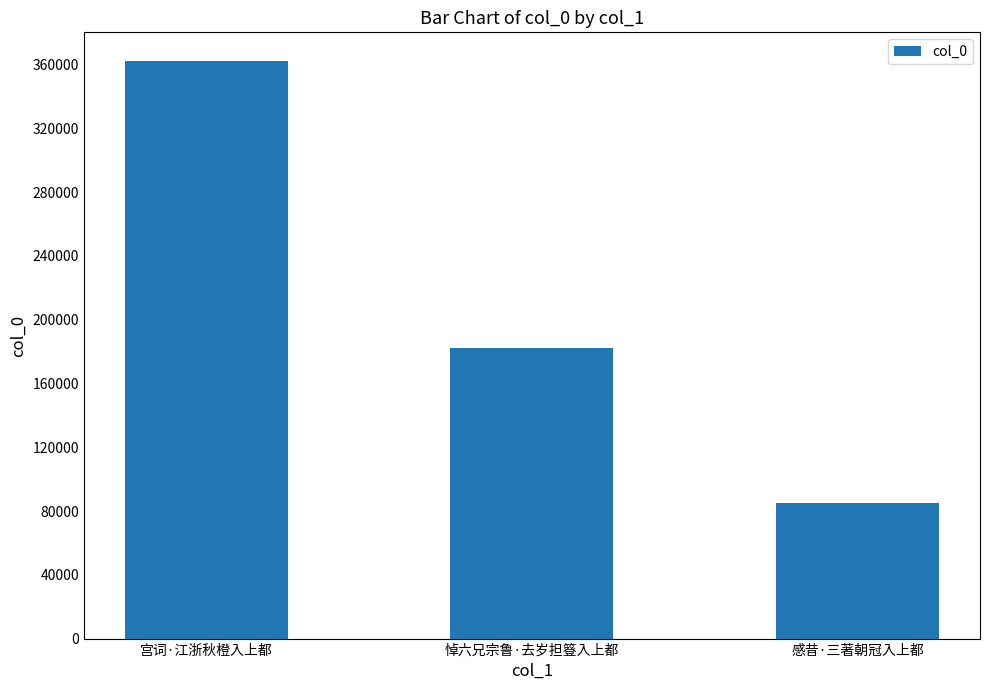

What is the minimum value shown in the chart?

84926